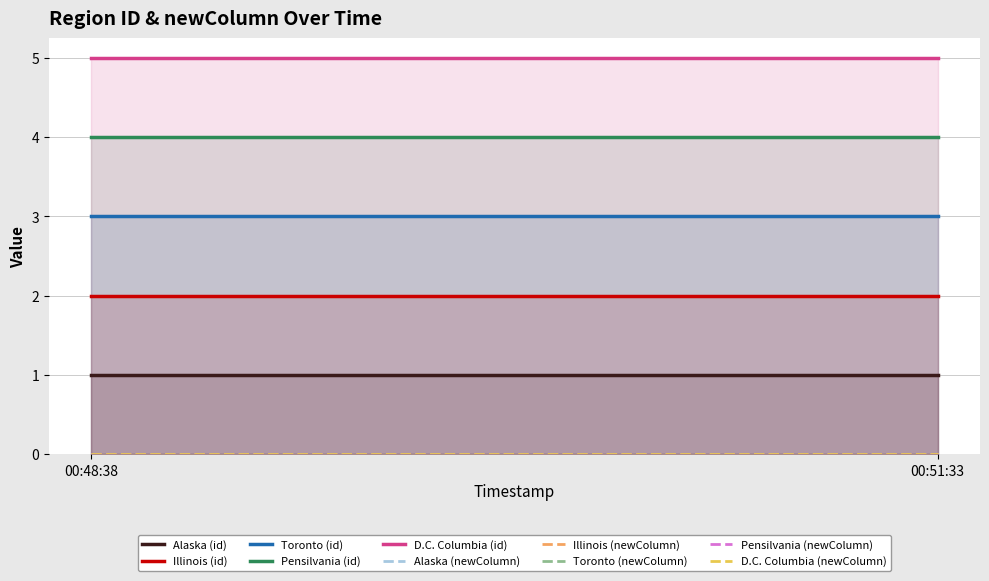

At which label is newColumn closest to 0?

2020-11-11 00:48:38